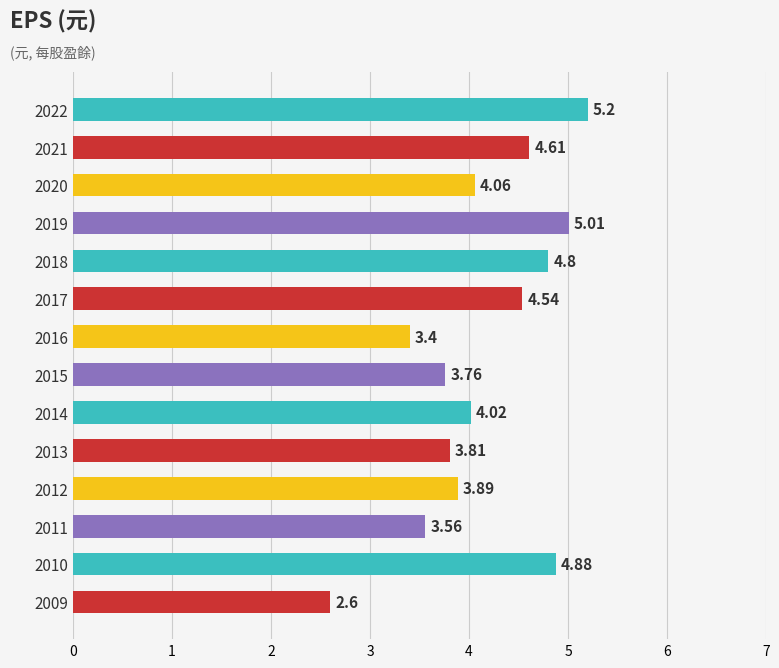

Count the number of values greater than 4.

8